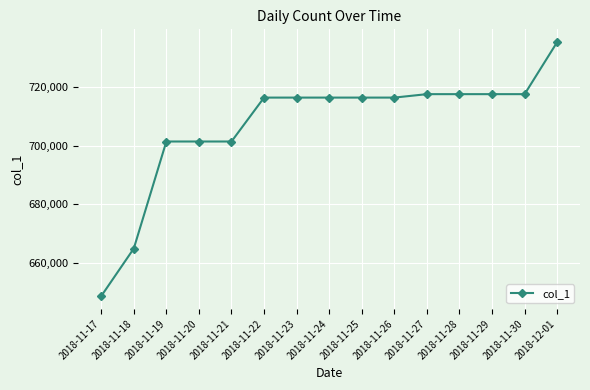

What is the change in value from 2018-11-18 to 2018-11-28?

+52863